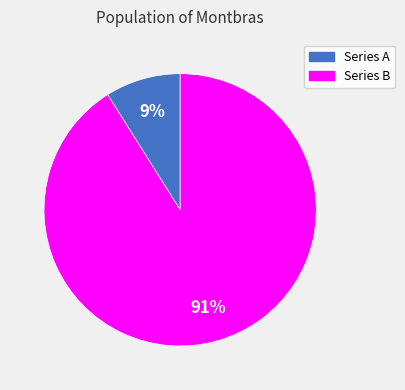

Is it true that Series B is 99% of the pie?

False